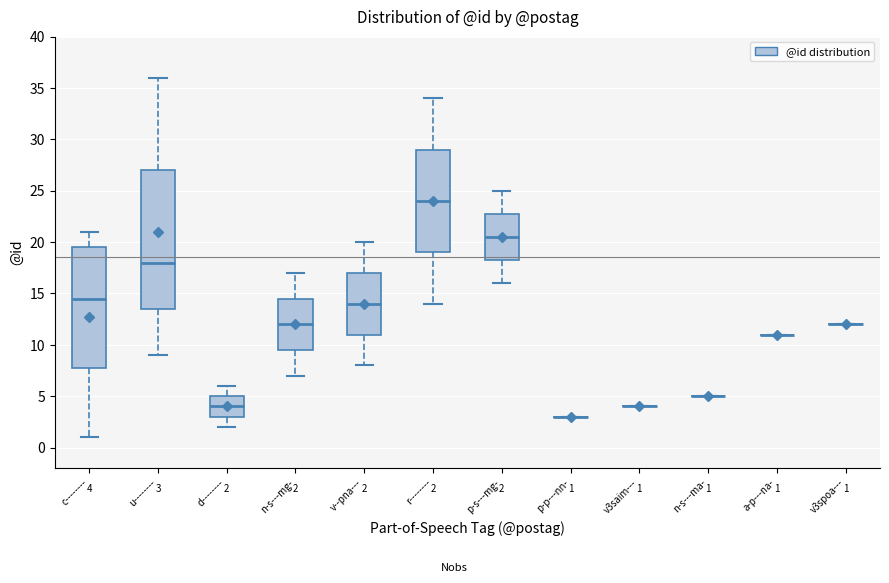

Comparing the boxes themselves (not the whiskers), which one is the tallest?

u--------